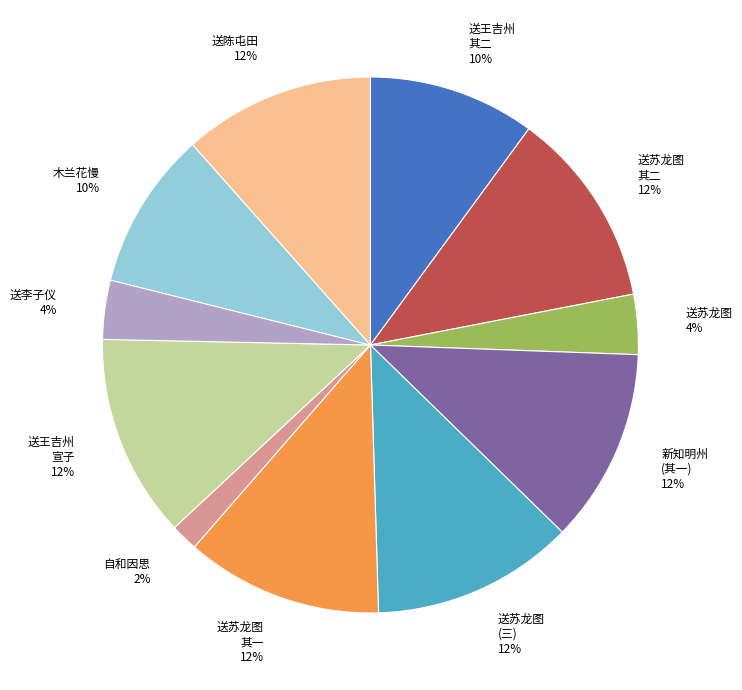

Does 送苏龙图 4% account for over 50% of the chart?

No